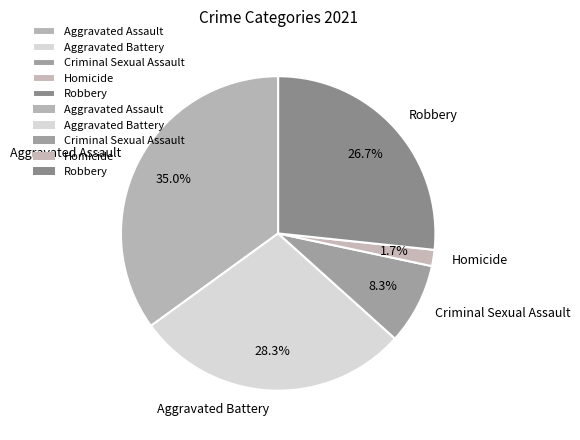

The Aggravated Battery slice represents 17% of the pie. True or false?

False